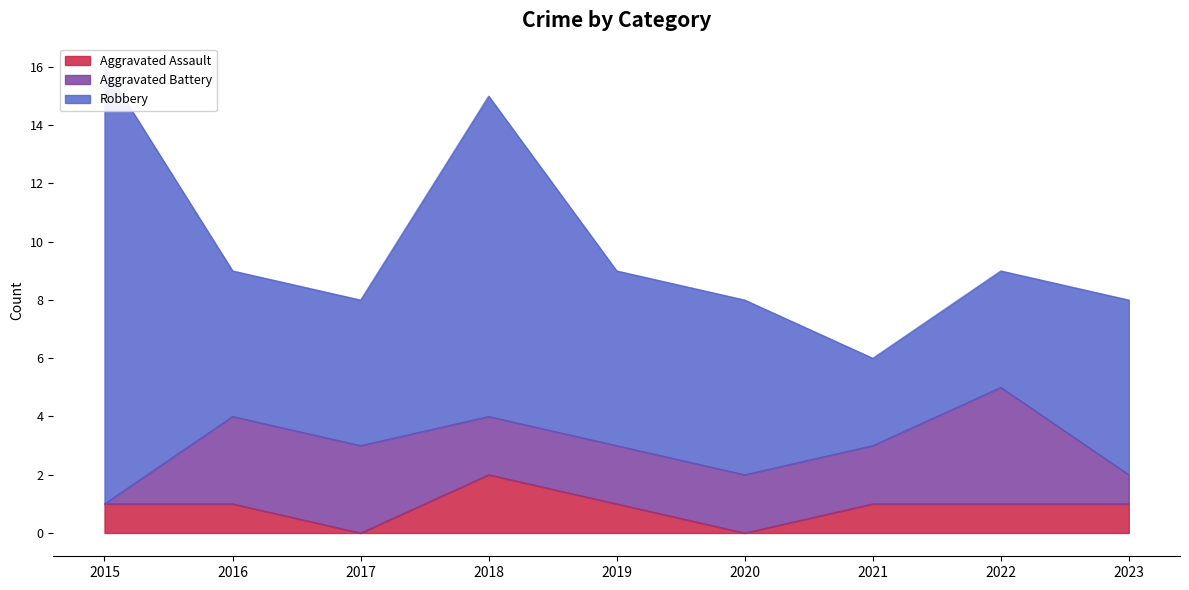

Reading left to right, what are all the values shown in this chart?

Aggravated Assault: 2015=1	2016=1	2017=0	2018=2	2019=1	2020=0	2021=1	2022=1	2023=1
Aggravated Battery: 2015=0	2016=3	2017=3	2018=2	2019=2	2020=2	2021=2	2022=4	2023=1
Robbery: 2015=15	2016=5	2017=5	2018=11	2019=6	2020=6	2021=3	2022=4	2023=6